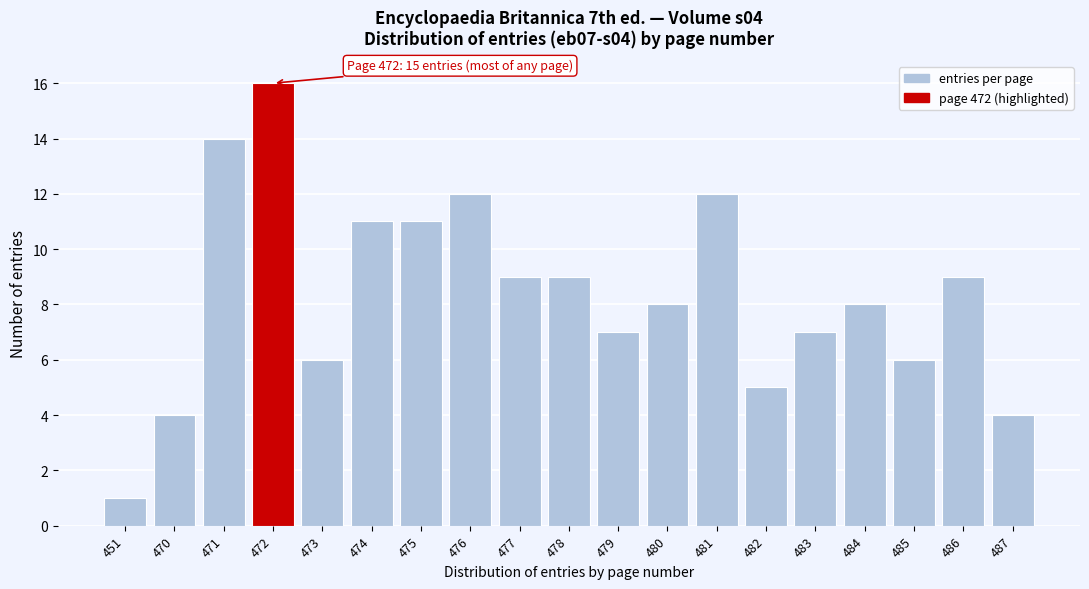

Reading left to right, extract all data points from this chart.

451=1	470=4	471=14	472=16	473=6	474=11	475=11	476=12	477=9	478=9	479=7	480=8	481=12	482=5	483=7	484=8	485=6	486=9	487=4